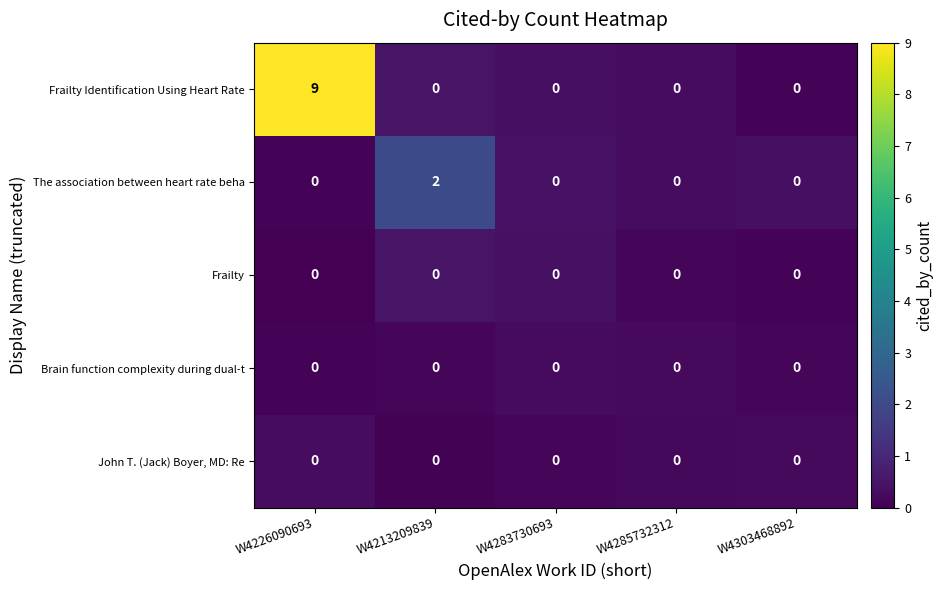

At which category is the sum across all series the highest?

W4226090693